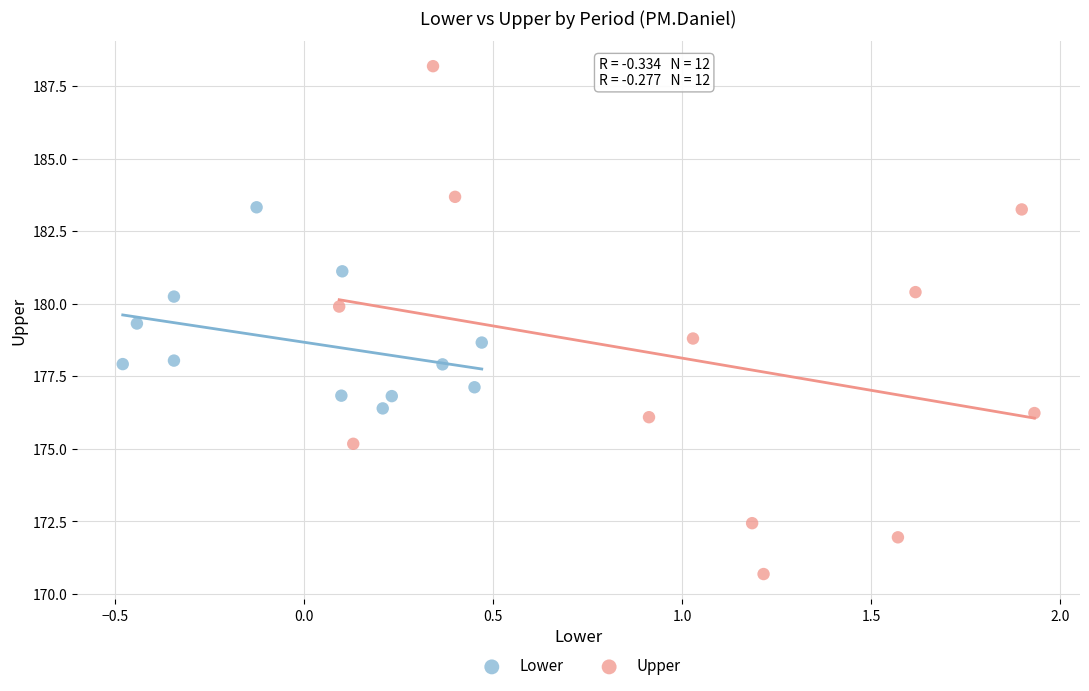

Which series contains the lowest Y value?

Upper